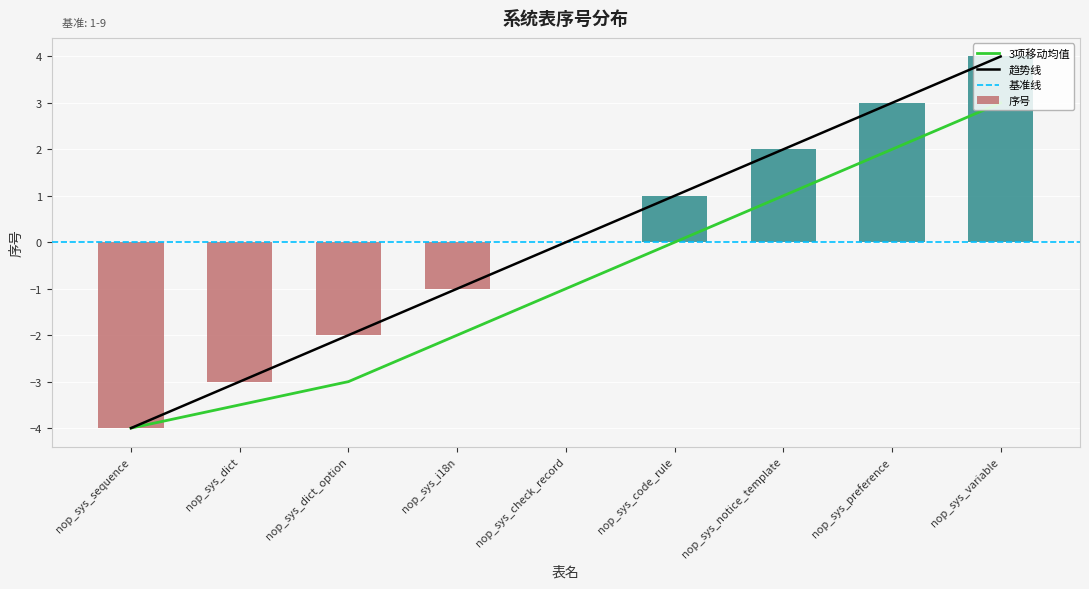

Count the number of categories in the chart.

9